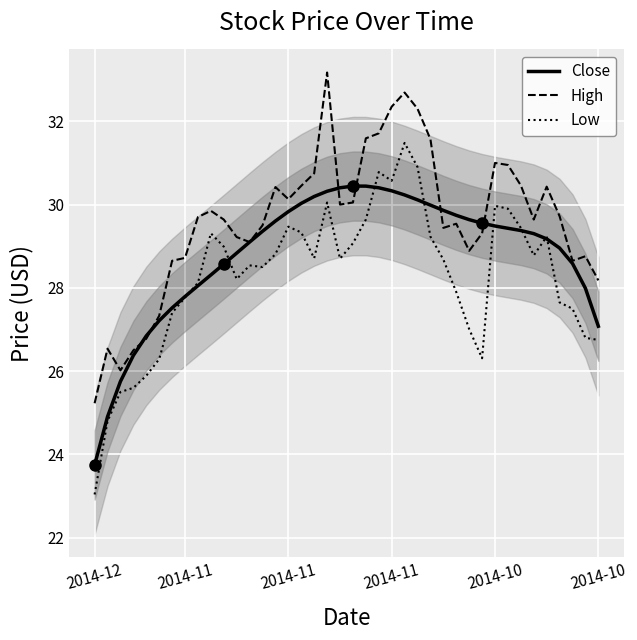

After their last crossing, which series has the higher values: Close or High?

High